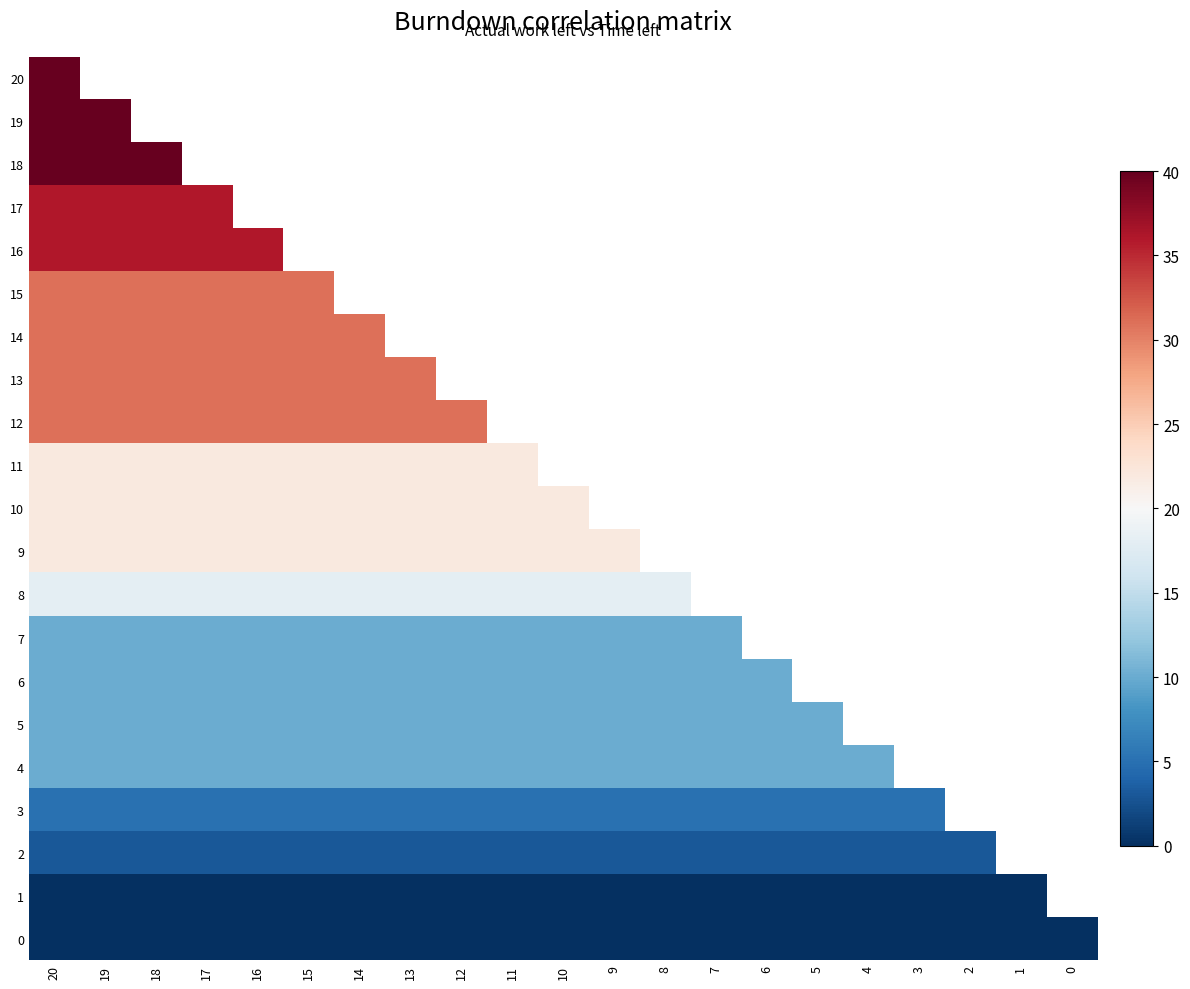

Which category has the highest value across all series?

20